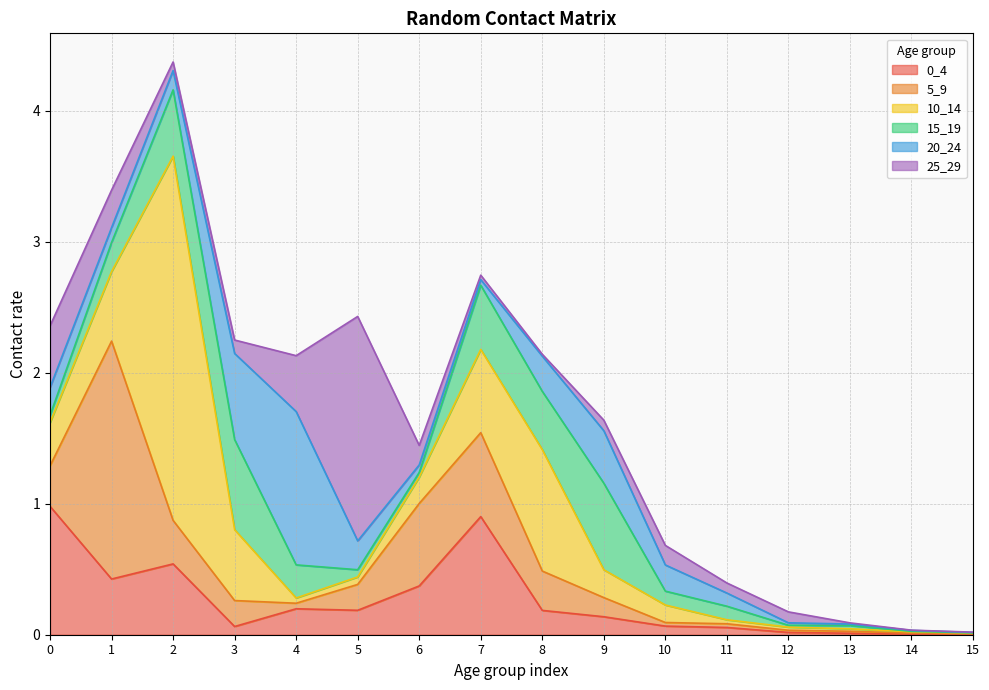

How many times do 0_4 and 10_14 cross each other?

5